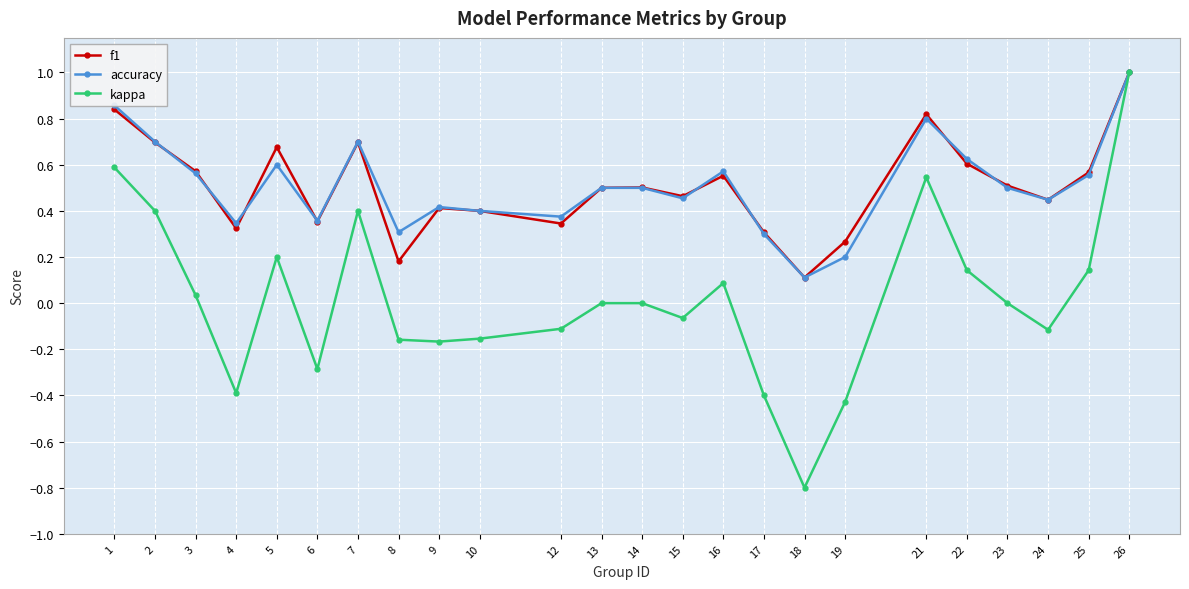

True or false: kappa has a value of 0.0 at 14.

True